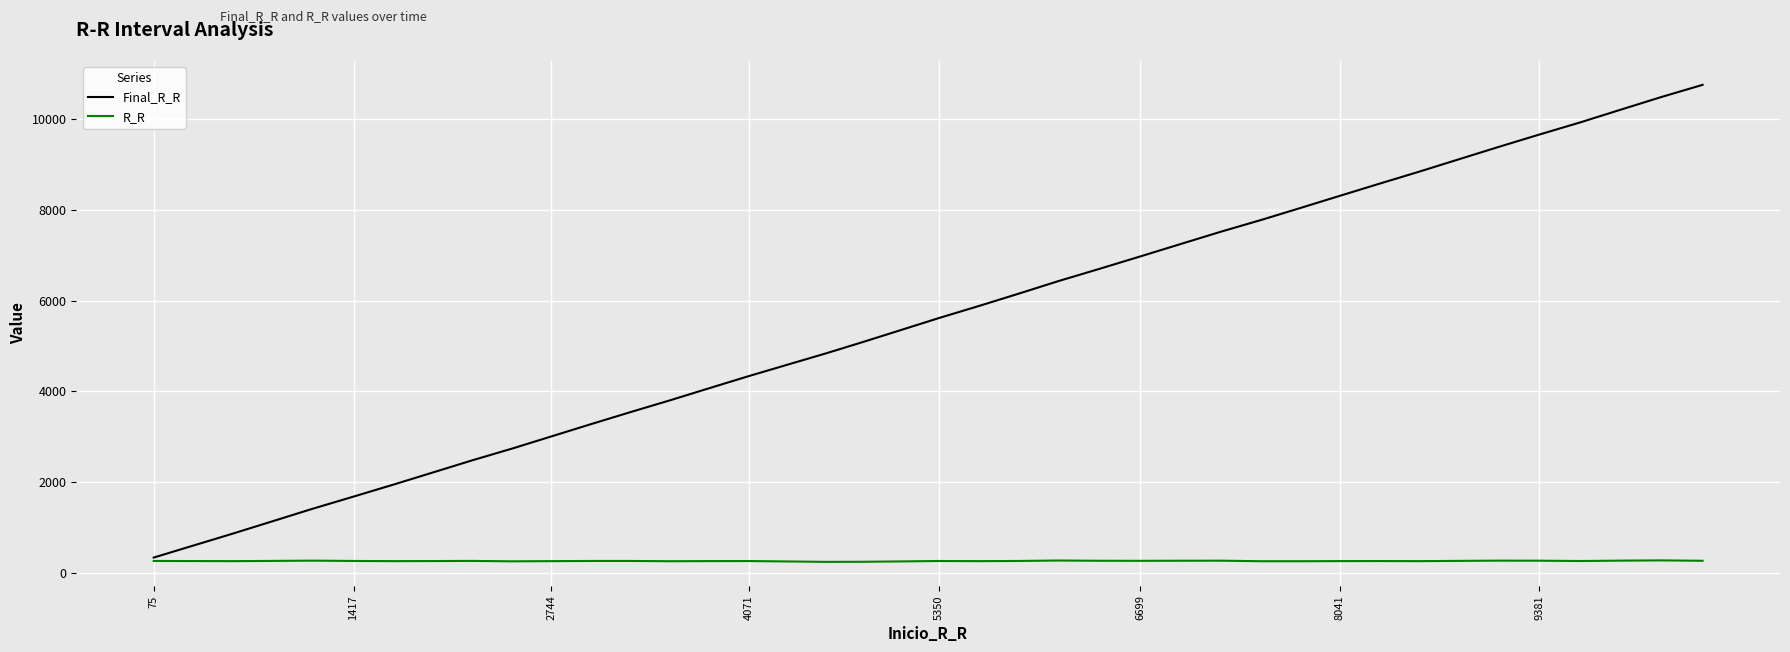

List the series in order of their peak value, lowest first.

R_R, Final_R_R